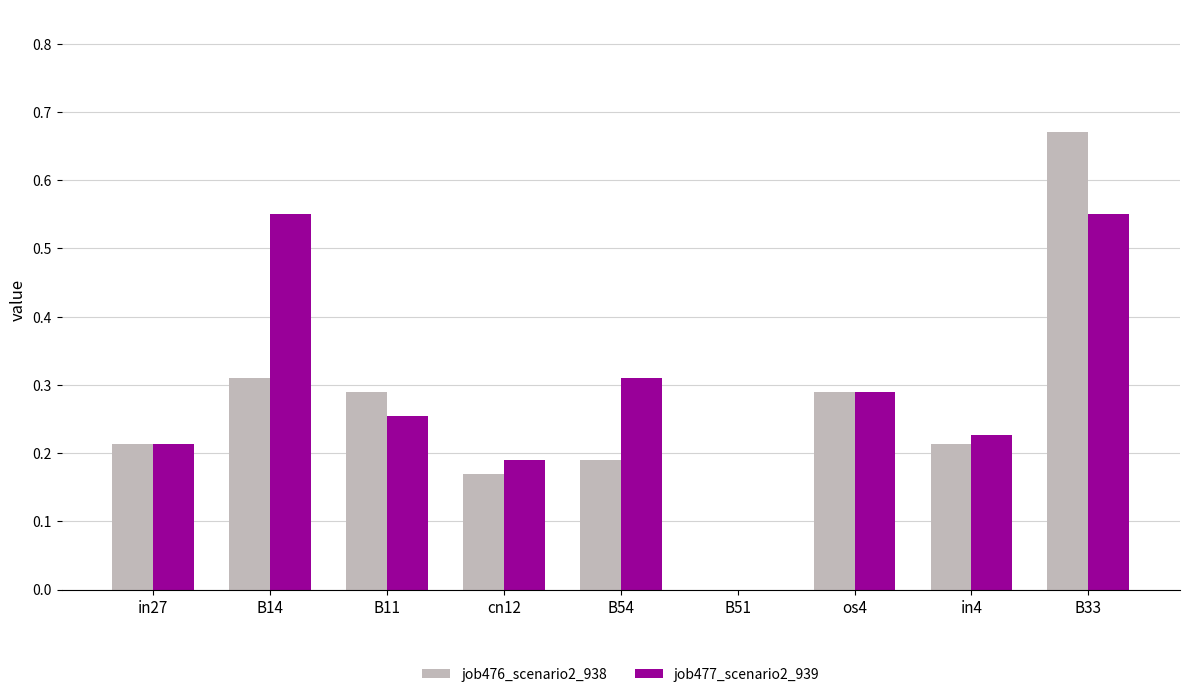

What is the total value across all series at B54?

0.5